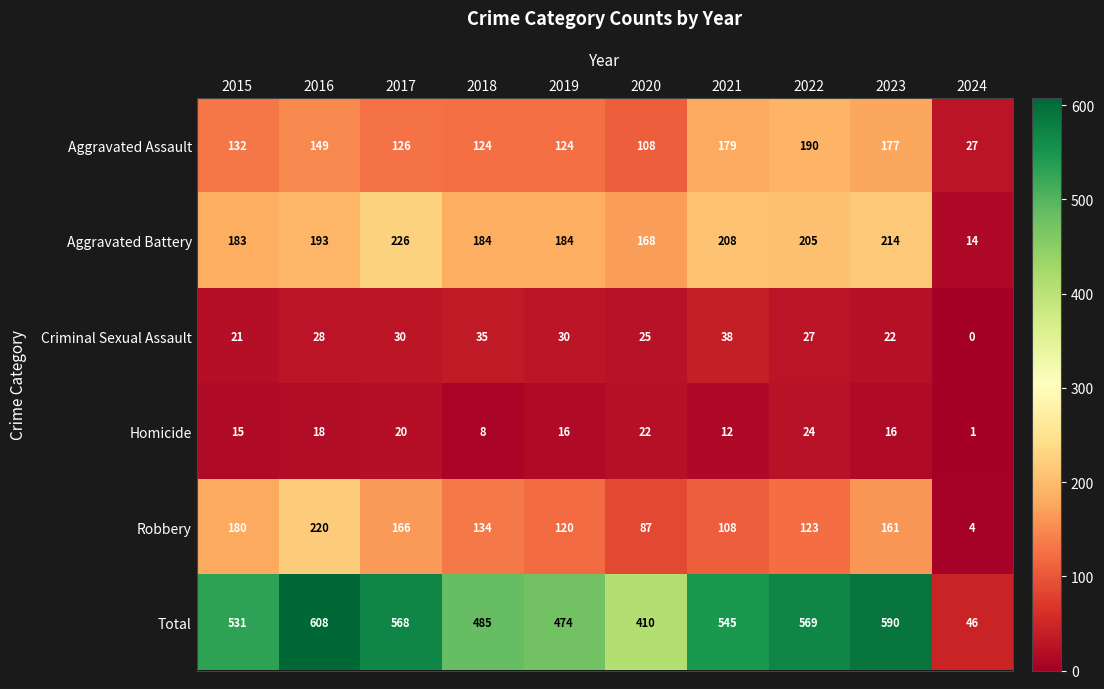

Which series has the largest total across all categories?

Total